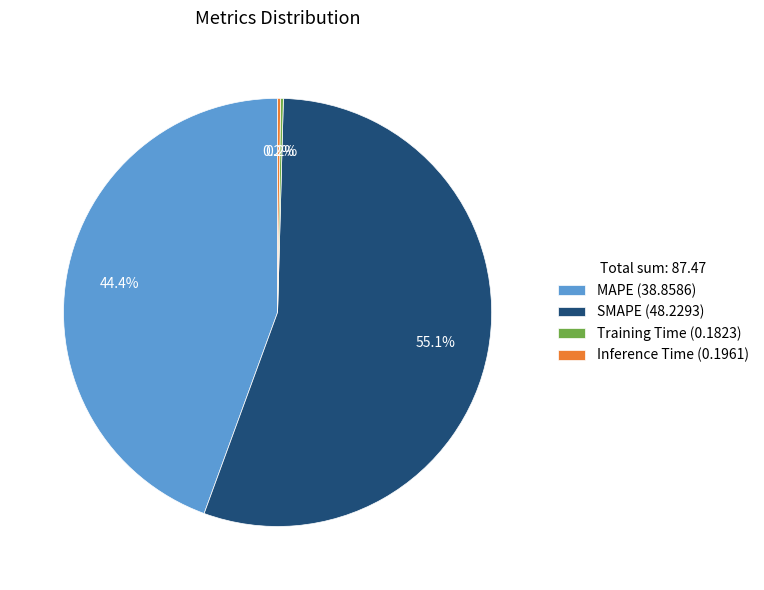

To the nearest percent, what is the combined percentage of MAPE and SMAPE?

100%